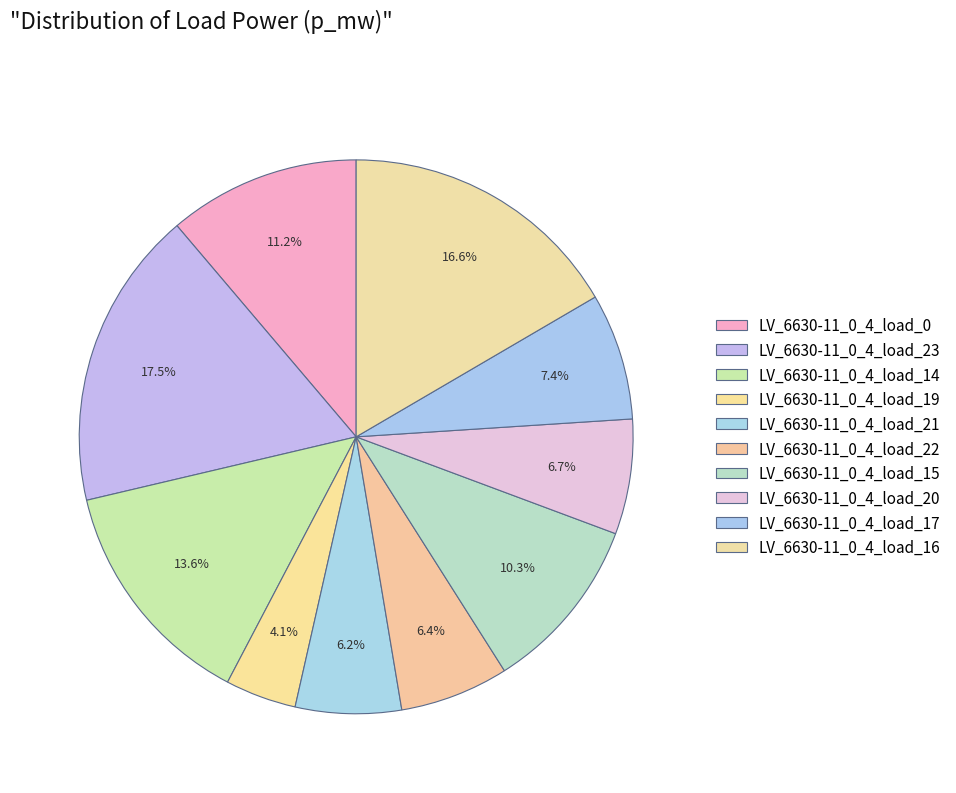

Is LV_6630-11_0_4_load_19 the majority of the pie?

No